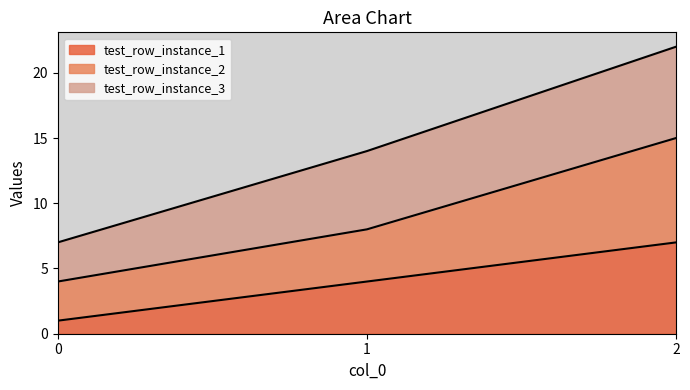

What is the total value across all series at 2?

22